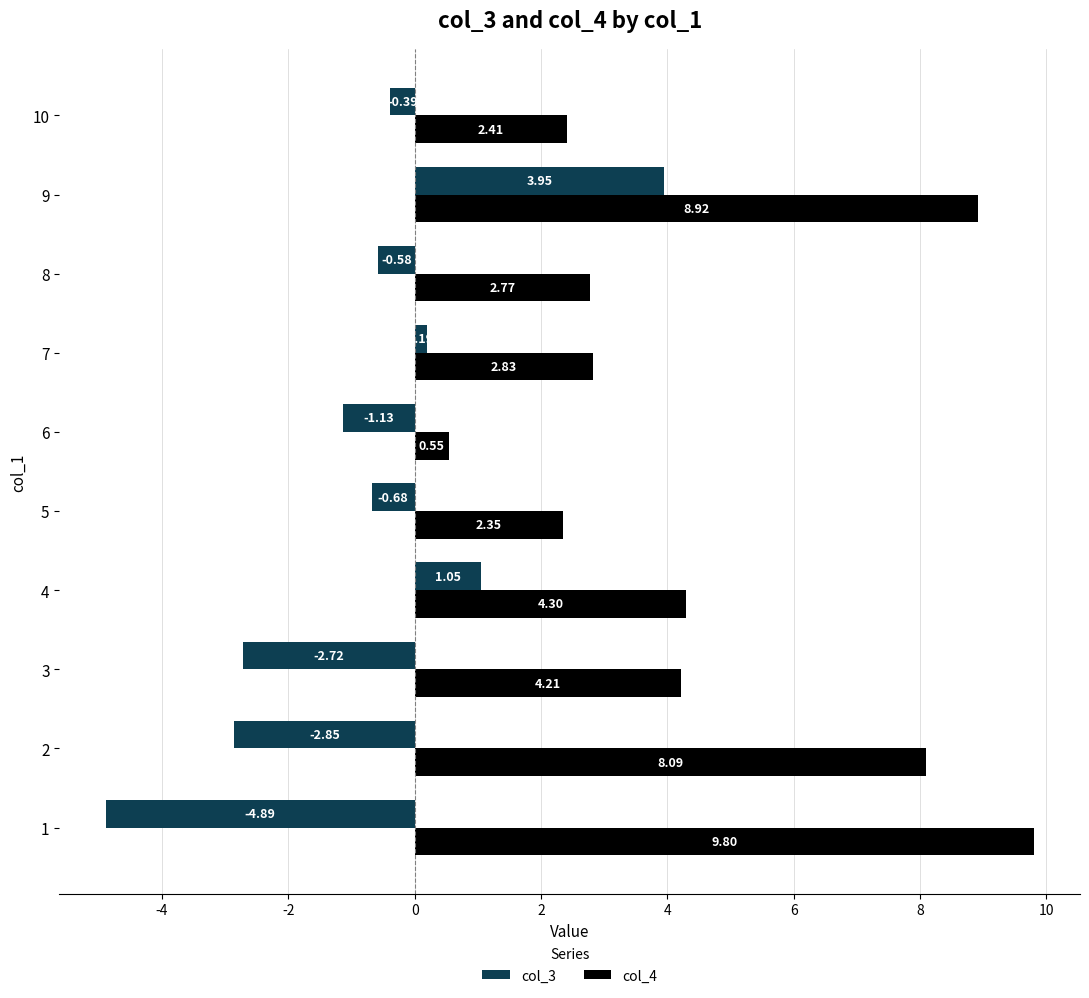

Which series has the largest total across all categories?

col_4